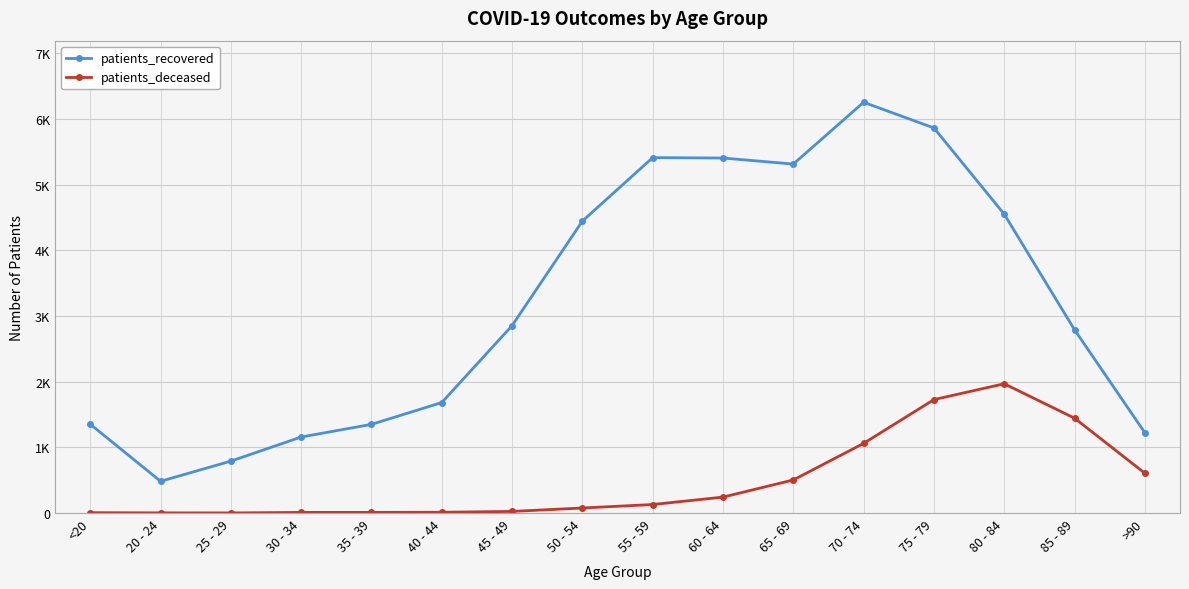

True or false: patients_recovered and patients_deceased intersect in this chart.

False